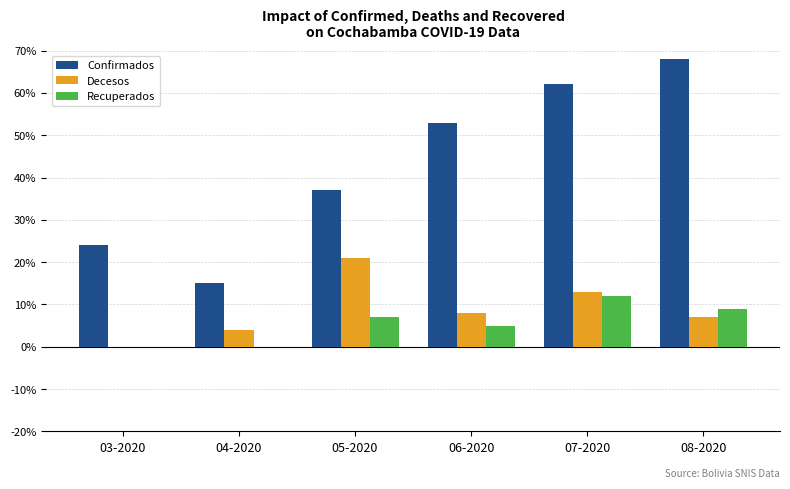

What is the difference between the Confirmados values at 06-2020 and 05-2020?

16